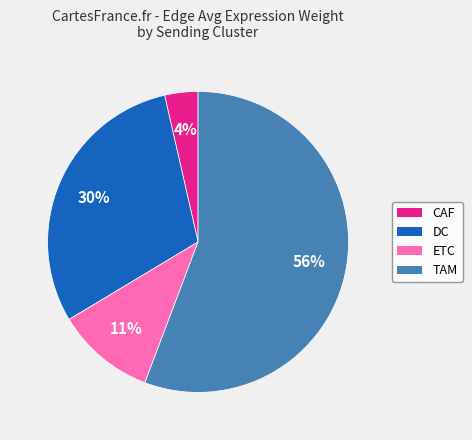

What percentage is the CAF slice, to the nearest percent?

4%